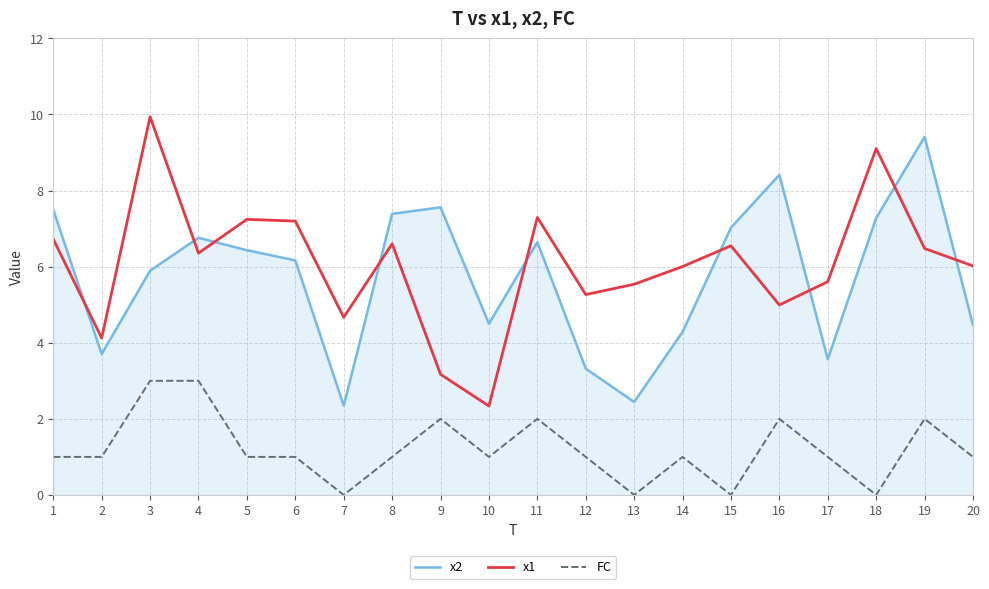

Rank the series at 12 from highest to lowest value.

x1, x2, FC